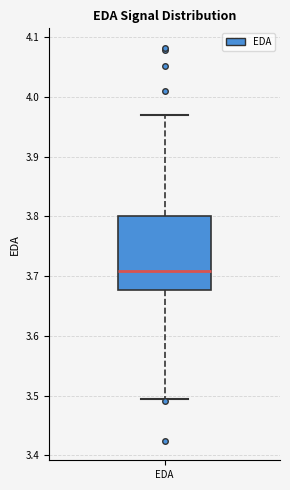

Read this box plot against the y-axis: the position of the median line, the range covered by the box, and the ends of both whiskers. The values are not printed on the chart, so give them approximately, as read against the axis.

median 3.71, box 3.68 to 3.80, whiskers 3.49 to 3.97